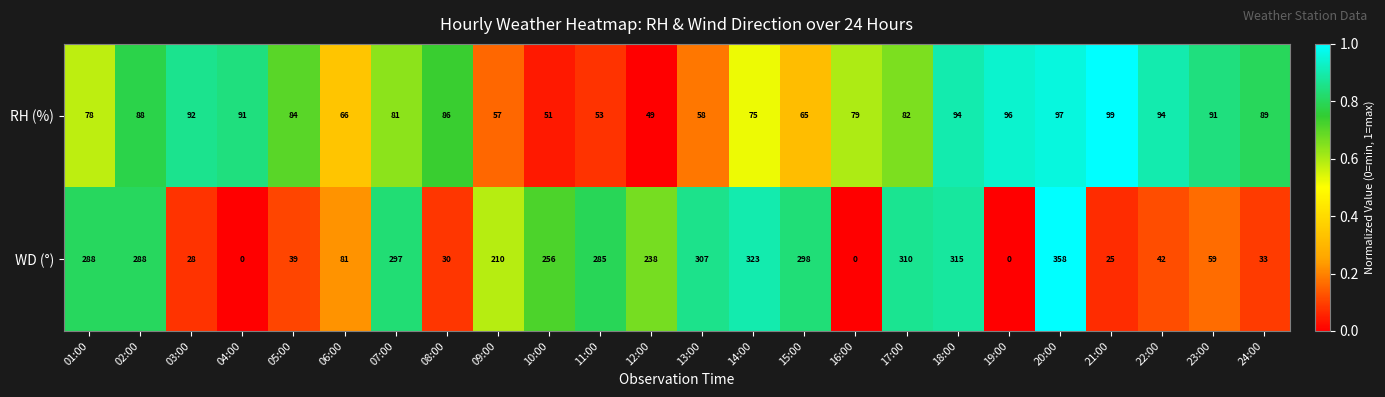

List the series in order of their overall mean, highest first.

WD (°), RH (%)